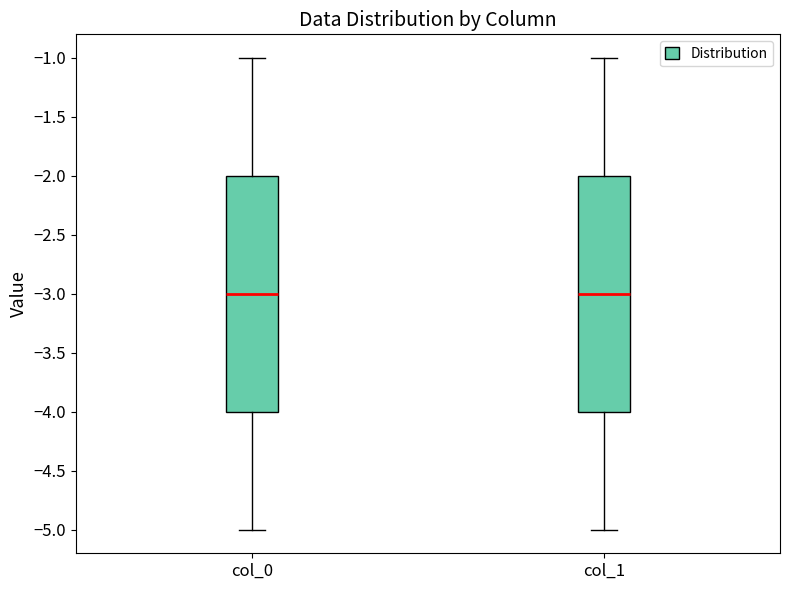

Reading left to right, read every box against the y-axis: the position of its median line, the range the box covers, and the ends of its whiskers. The values are not printed on the chart, so give them approximately, as read against the axis.

col_0: median -3, box -4 to -2, whiskers -5 to -1
col_1: median -3, box -4 to -2, whiskers -5 to -1